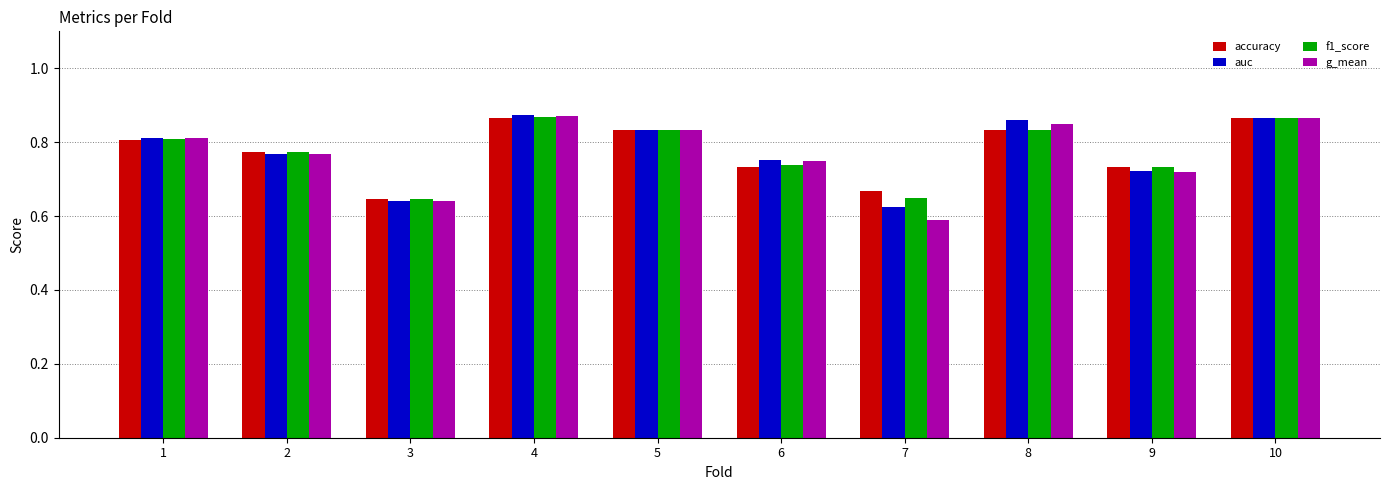

Is the value of auc at 9 greater than the value of f1_score at 2?

No